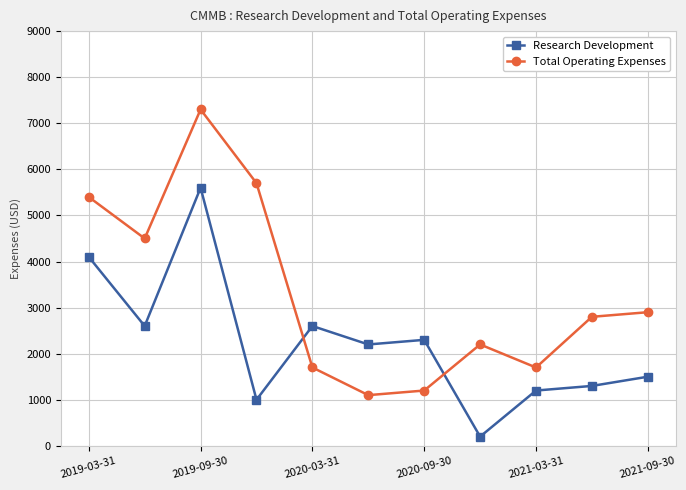

How many intersections are there between Total Operating Expenses and Research Development?

2